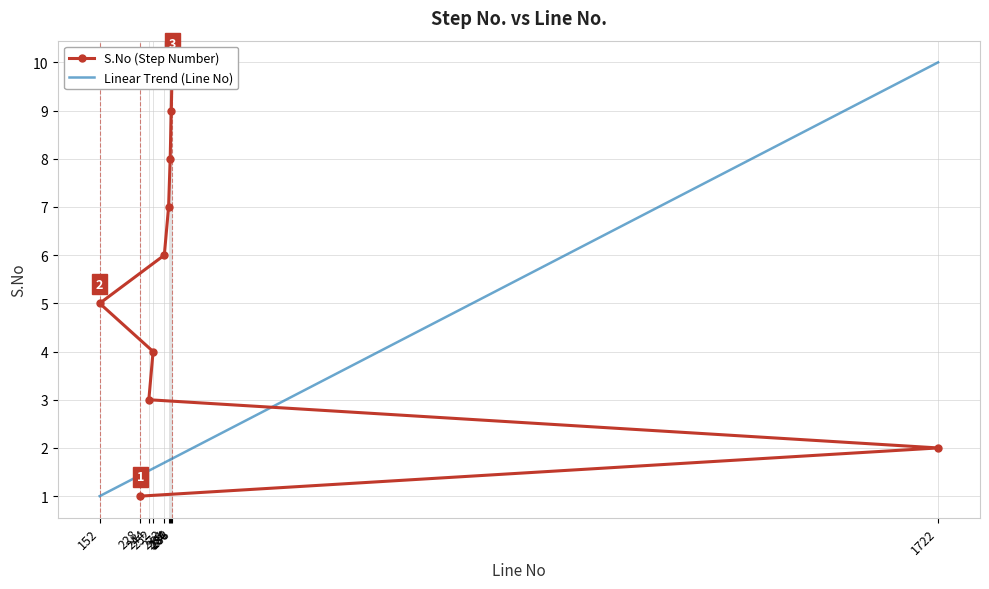

How many lines are shown in the chart?

2